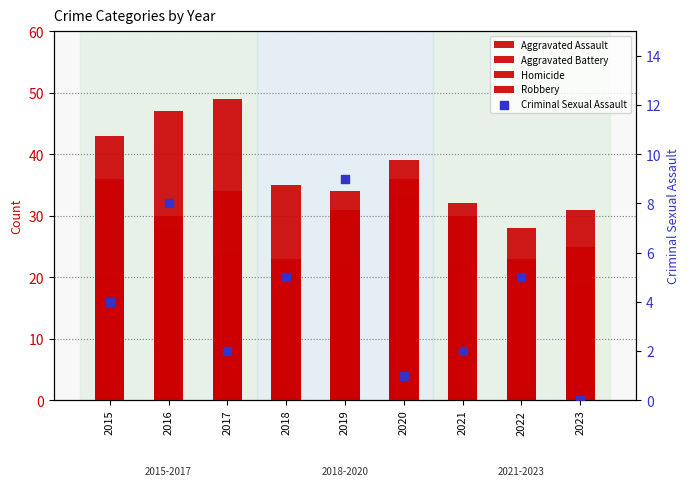

Which series has the largest total across all categories?

Aggravated Battery